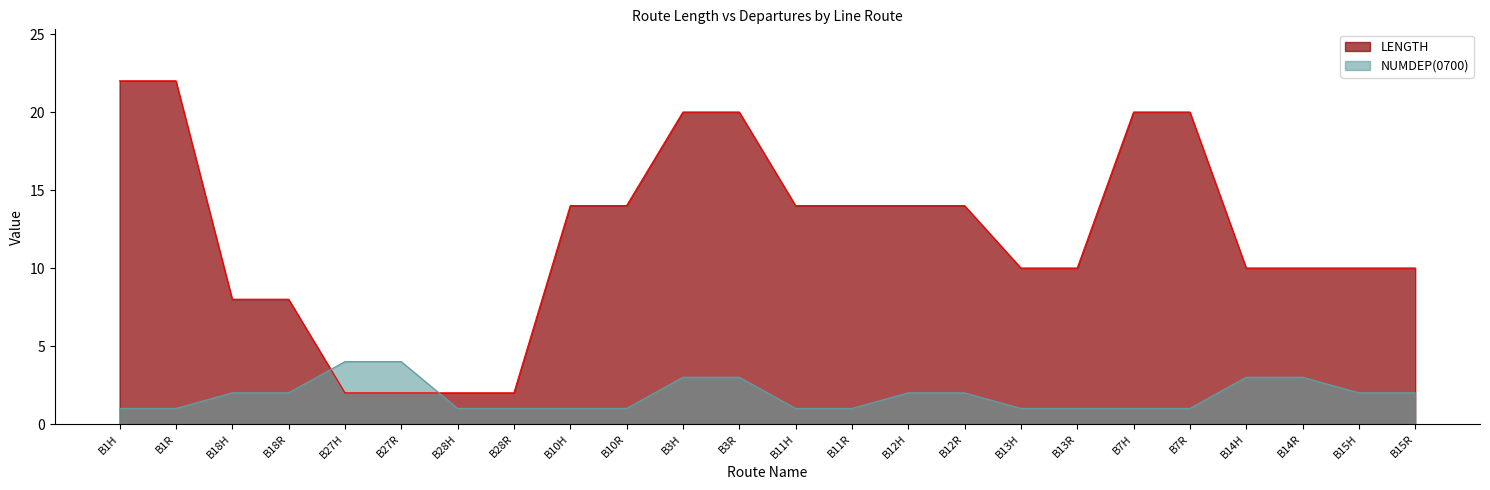

What is the value of the NUMDEP point at the 24th from the left?

2